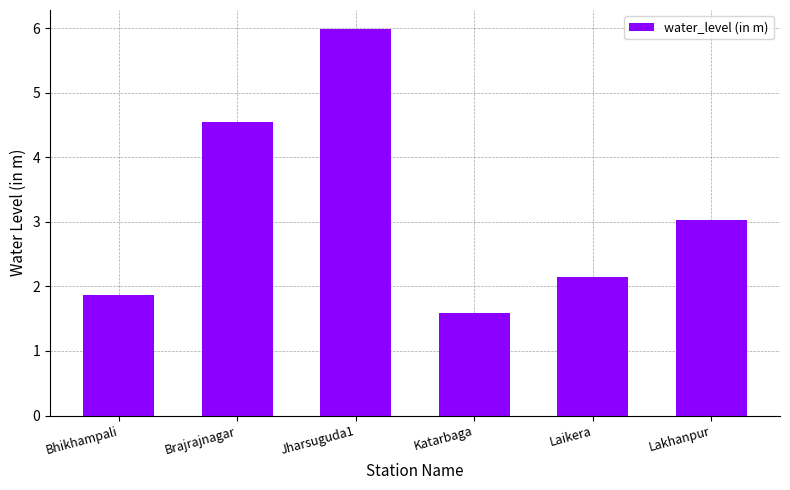

Count the values in the range 1 to 4.

4